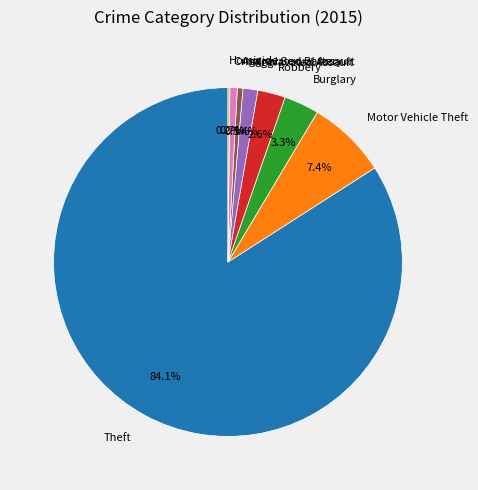

Approximately how many times larger is the value at Robbery compared to Aggravated Assault?

1.9